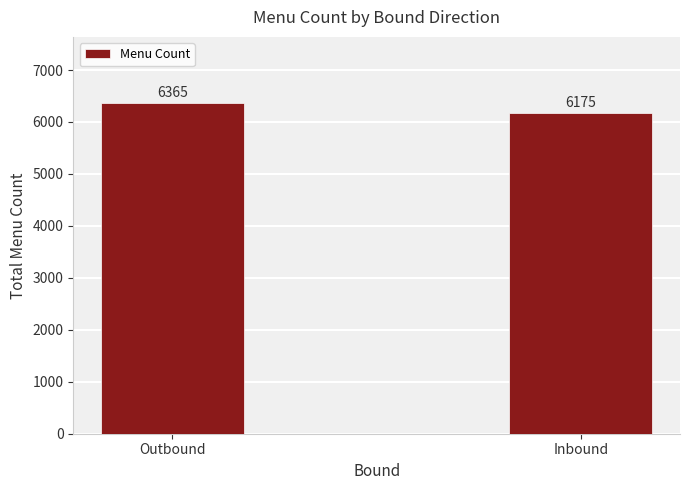

Which label corresponds to the smallest value in the chart?

Inbound